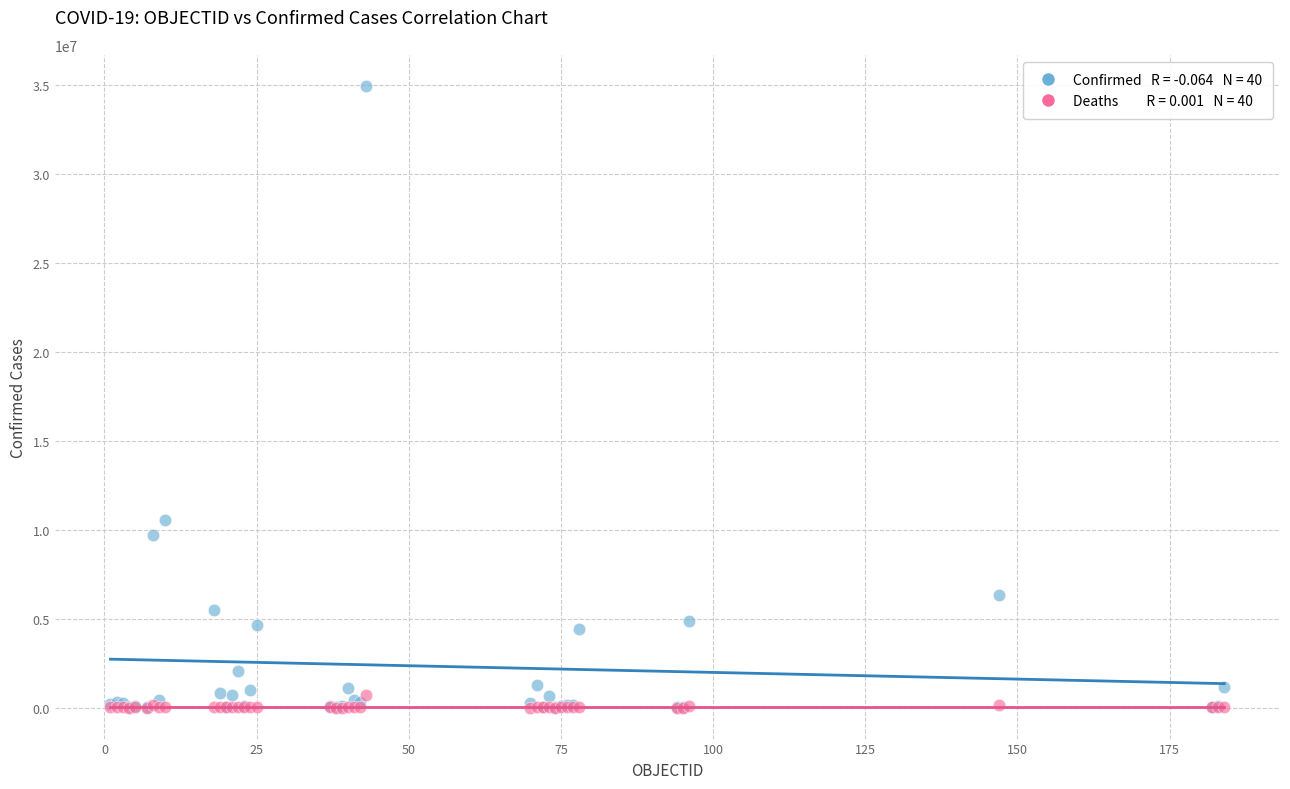

Across all series, what Y value is closest to 17485532?

10555463